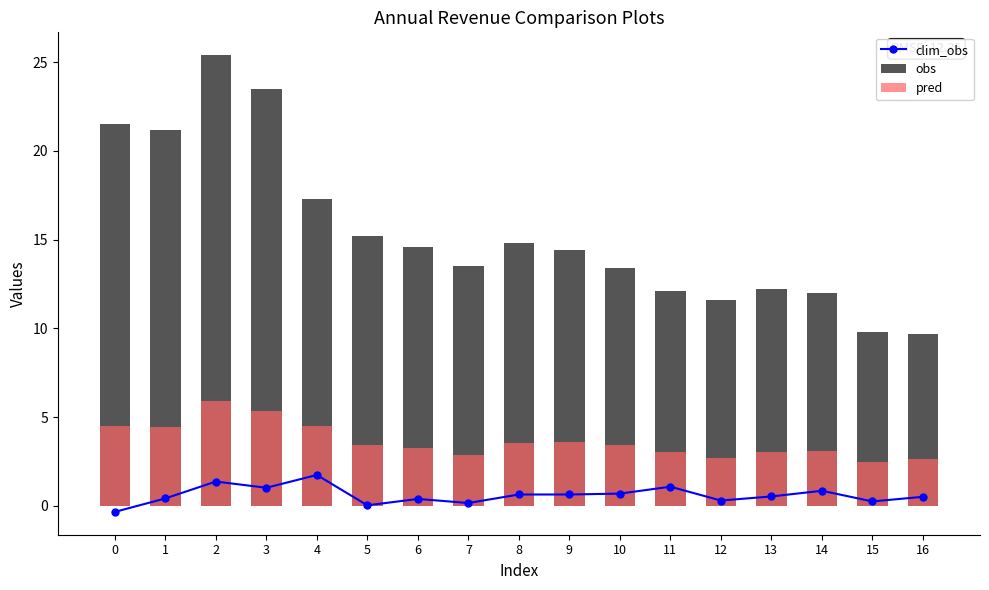

True or false: clim_obs has a value of 0.4 at 12.

False